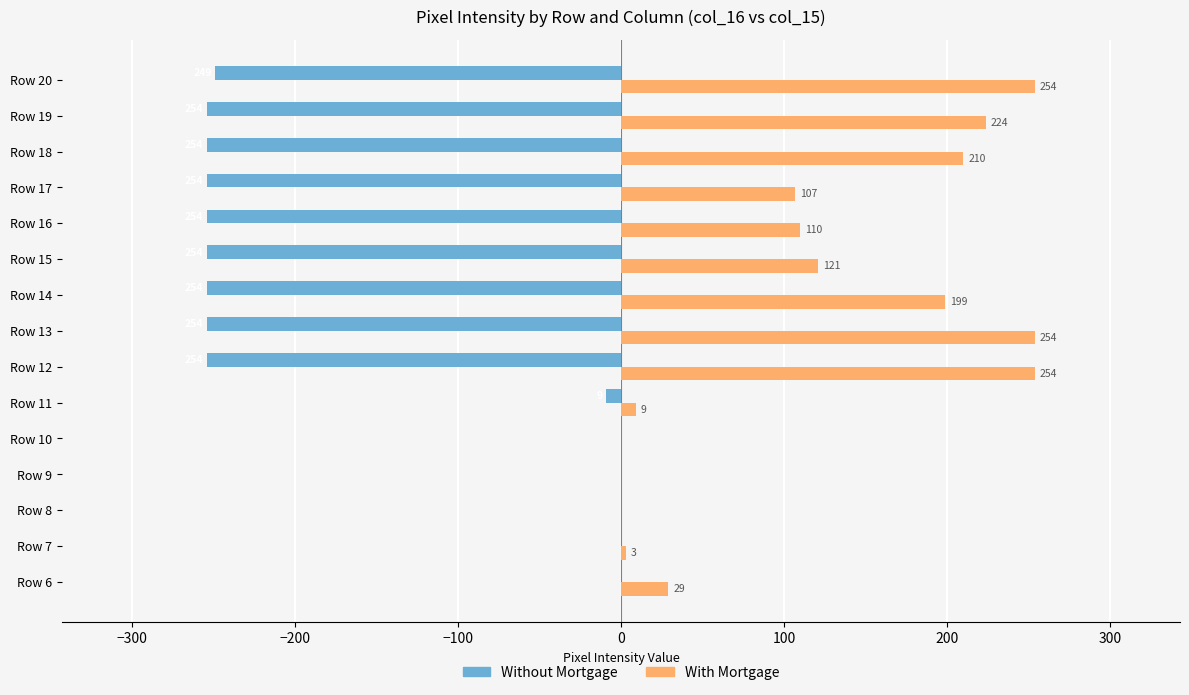

How many distinct data groups are displayed?

2